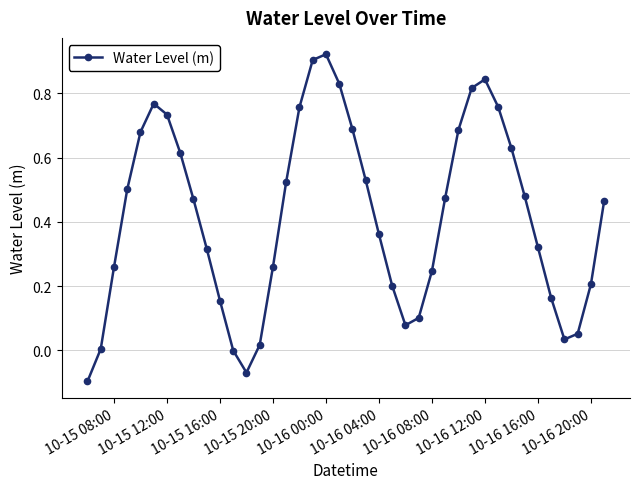

True or false: the data has more than 2 interior local peaks.

True